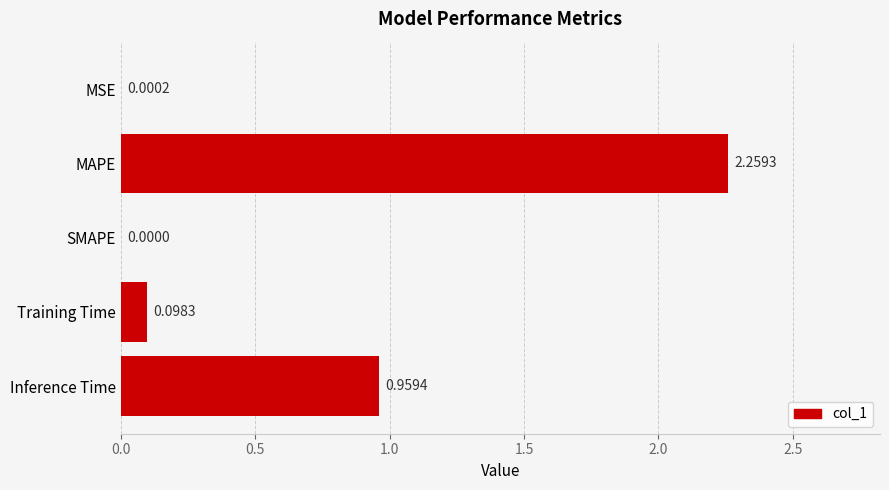

What is the sum of all values?

3.3